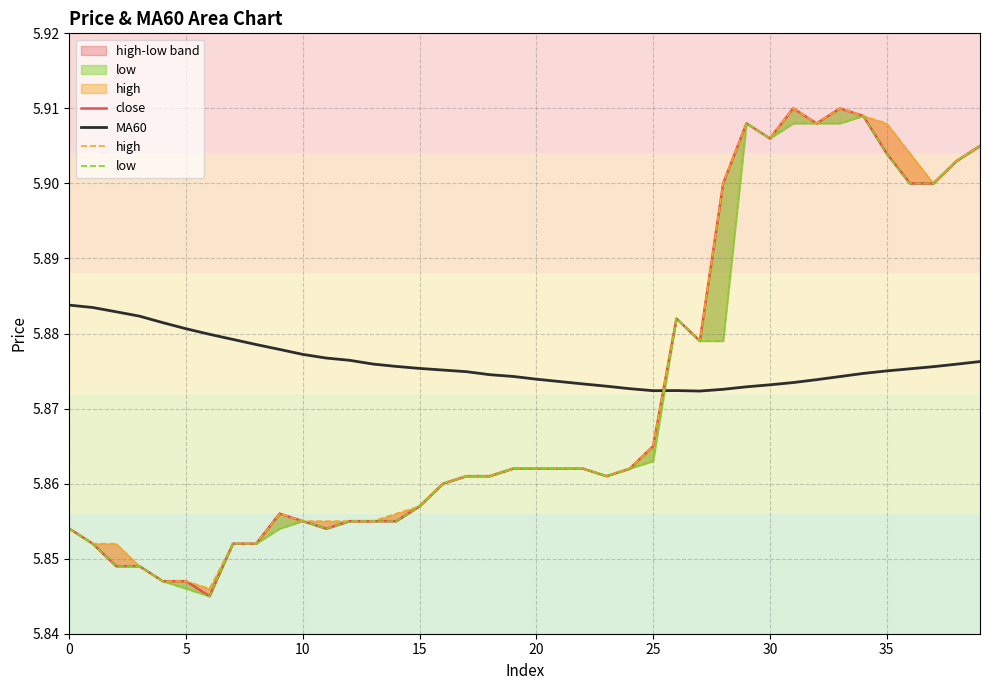

Which category has the highest value across all series?

31